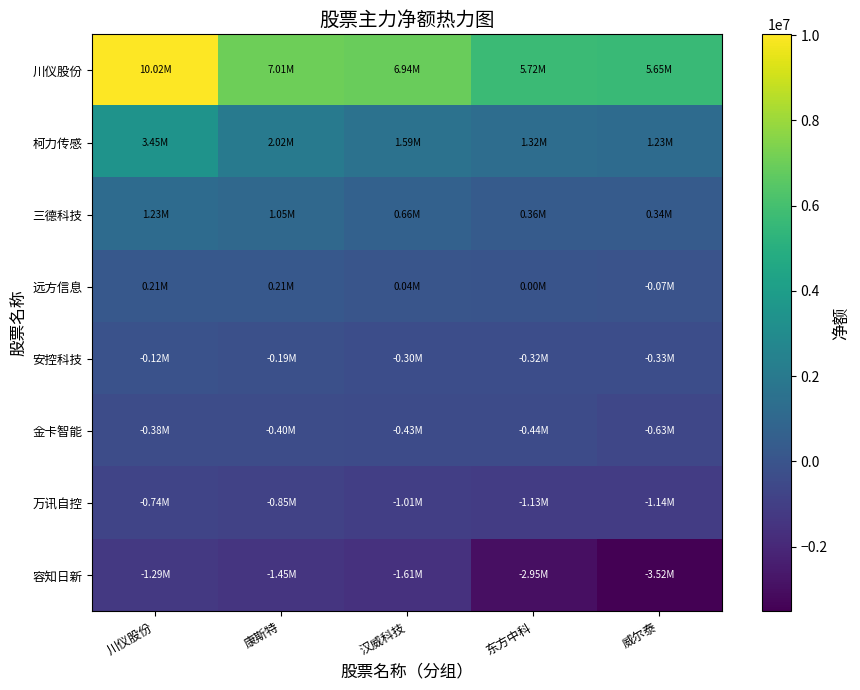

Reading left to right, what are all the values shown in this chart?

川仪股份: 川仪股份=10016390	康斯特=7011261	汉威科技=6937663	东方中科=5720927	威尔泰=5648125
柯力传感: 川仪股份=3448694	康斯特=2016209	汉威科技=1589183	东方中科=1322319	威尔泰=1234196
三德科技: 川仪股份=1231010	康斯特=1045730	汉威科技=656662	东方中科=363652	威尔泰=342287
远方信息: 川仪股份=213376	康斯特=209745	汉威科技=39912	东方中科=0	威尔泰=-71962
安控科技: 川仪股份=-119798	康斯特=-192115	汉威科技=-302301	东方中科=-318159	威尔泰=-327246
金卡智能: 川仪股份=-383232	康斯特=-396892	汉威科技=-434624	东方中科=-438734	威尔泰=-629936
万讯自控: 川仪股份=-737645	康斯特=-852848	汉威科技=-1007785	东方中科=-1126588	威尔泰=-1141859
容知日新: 川仪股份=-1294996	康斯特=-1450677	汉威科技=-1609772	东方中科=-2951111	威尔泰=-3523515